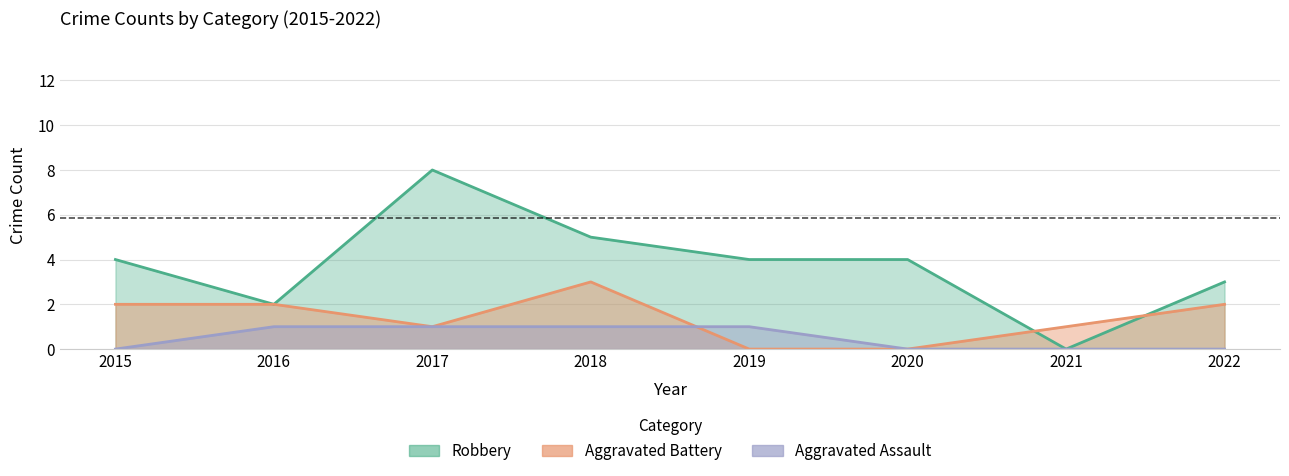

Which series has the largest total across all categories?

Robbery